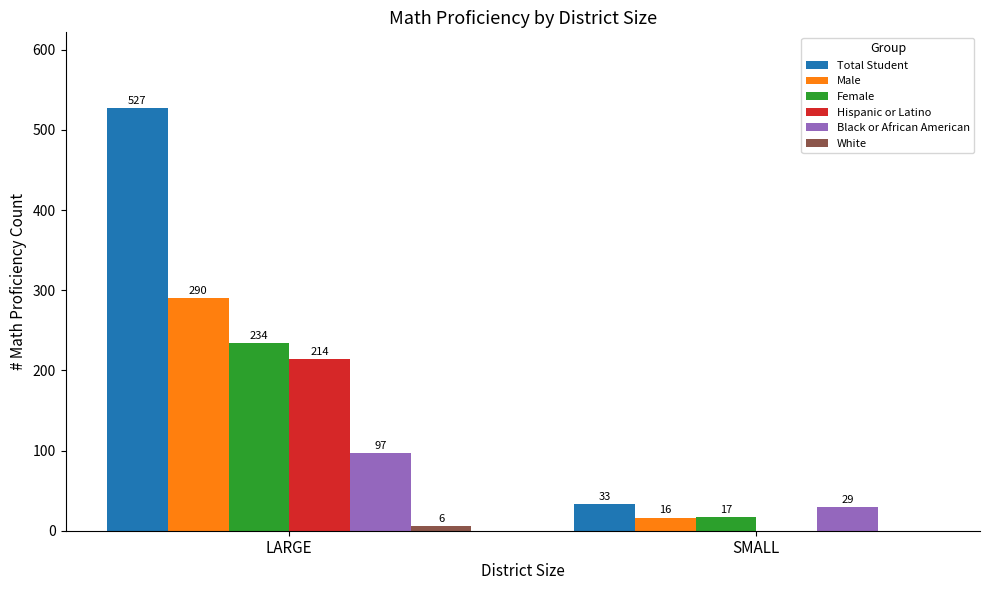

Between LARGE and SMALL, which series saw the biggest shift?

Total Student